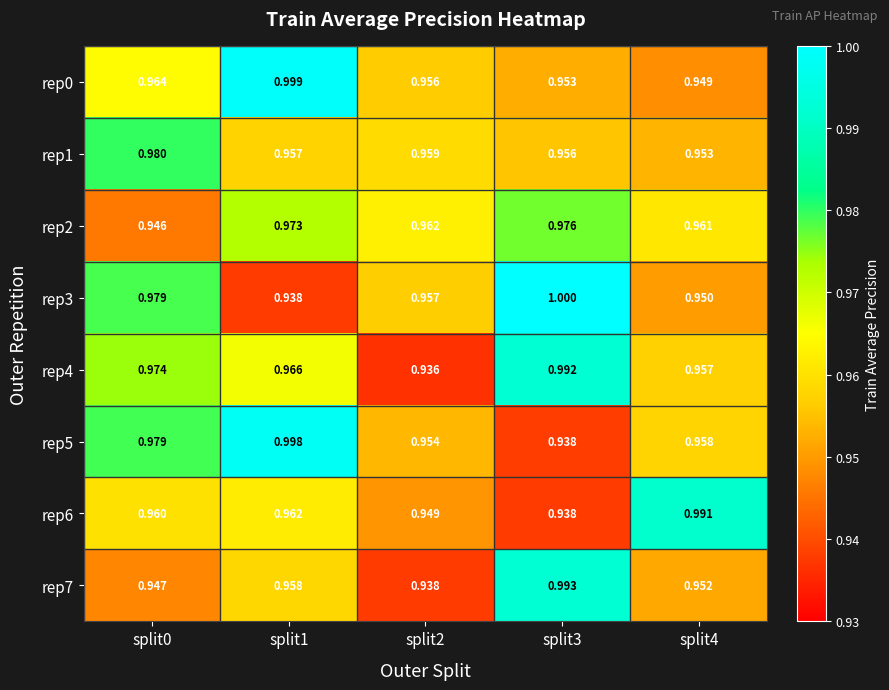

At which category is the sum across all series the highest?

split1